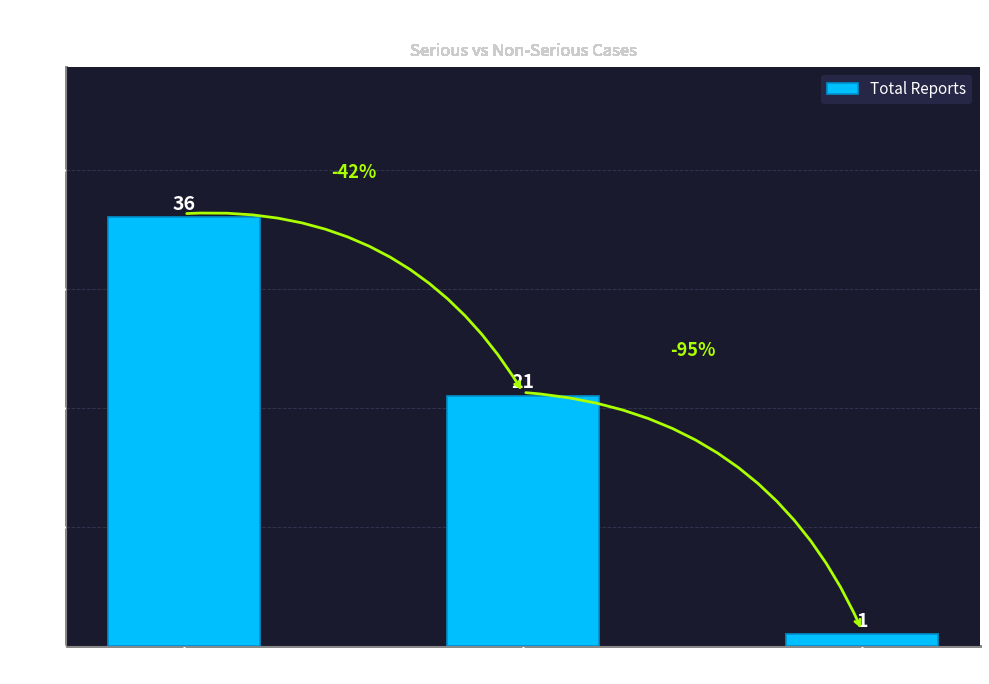

How many distinct data groups are displayed?

1